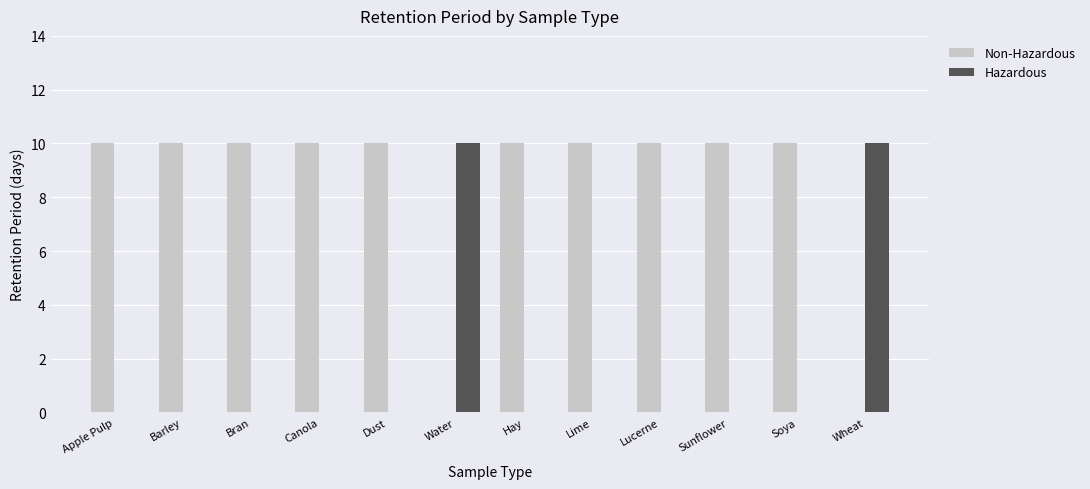

Reading left to right, what are all the values shown in this chart?

Non-Hazardous: Apple Pulp=10	Barley=10	Bran=10	Canola=10	Dust=10	Water=0	Hay=10	Lime=10	Lucerne=10	Sunflower=10	Soya=10	Wheat=0
Hazardous: Apple Pulp=0	Barley=0	Bran=0	Canola=0	Dust=0	Water=10	Hay=0	Lime=0	Lucerne=0	Sunflower=0	Soya=0	Wheat=10